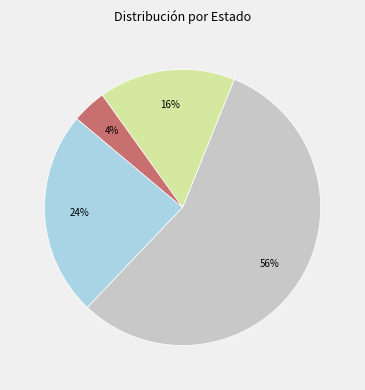

To the nearest percent, what is the difference between the largest and smallest slice percentages?

52%